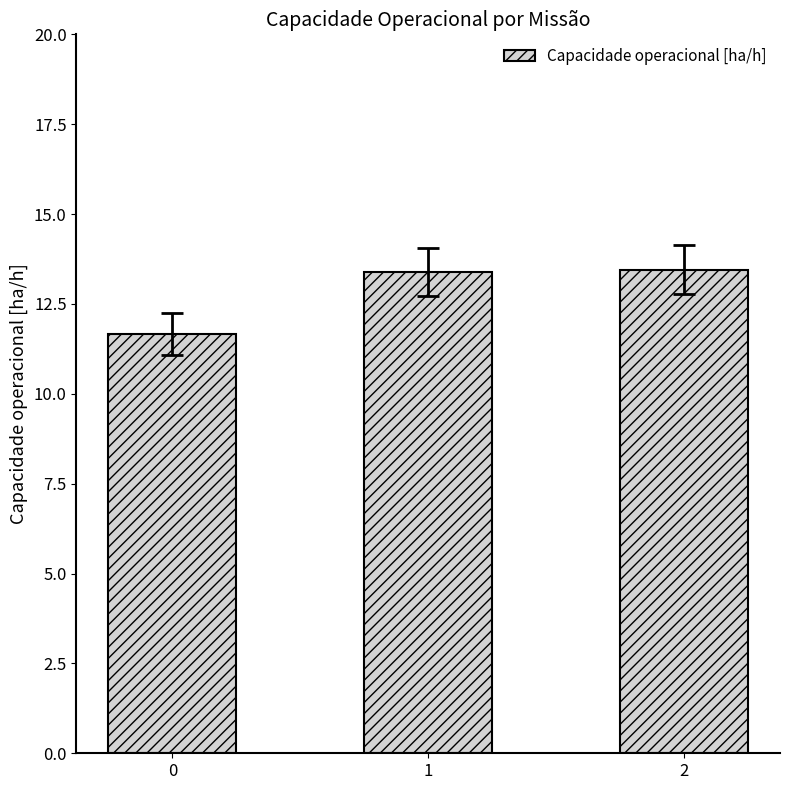

What is the maximum value shown in the chart?

13.5